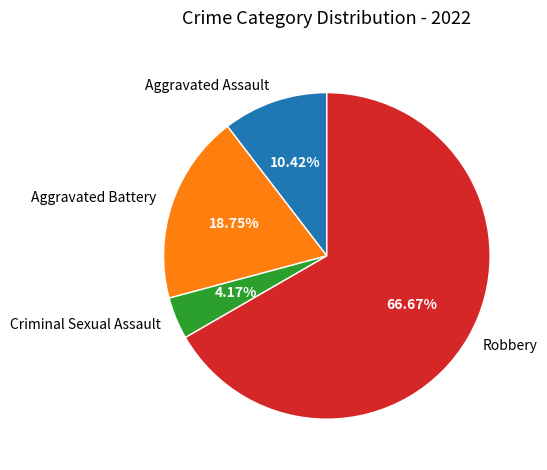

Do Aggravated Battery and Robbery together represent more than half of the pie?

Yes